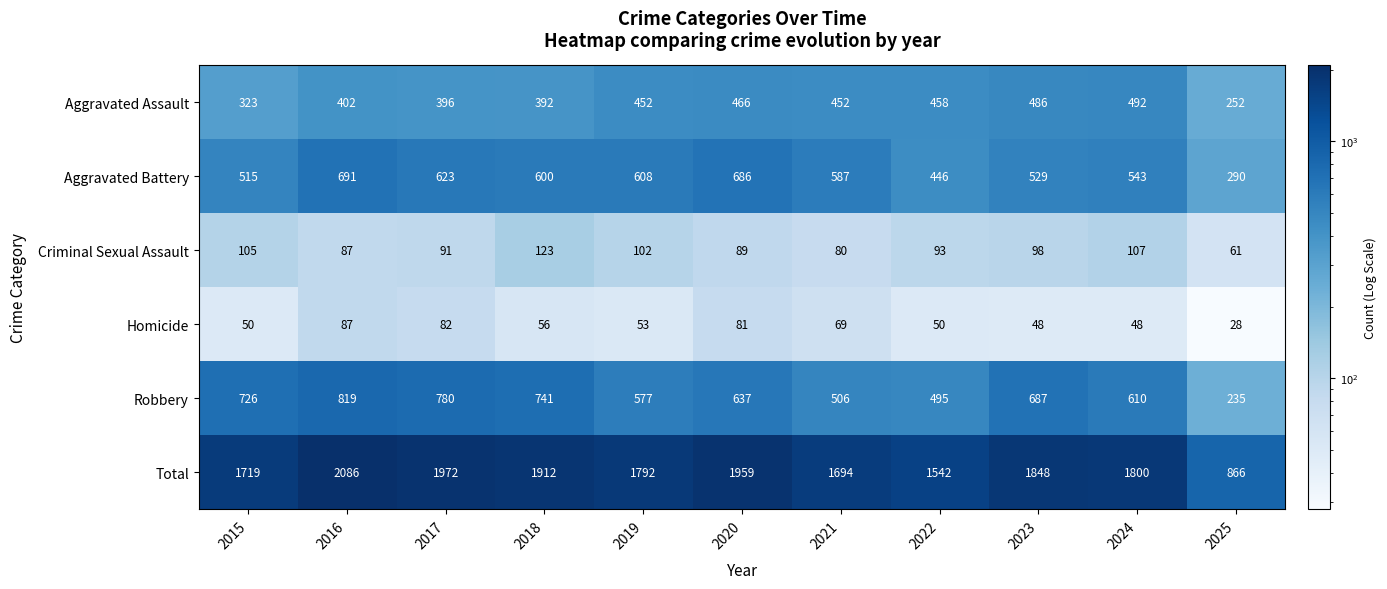

How many categories are shown in the chart?

11